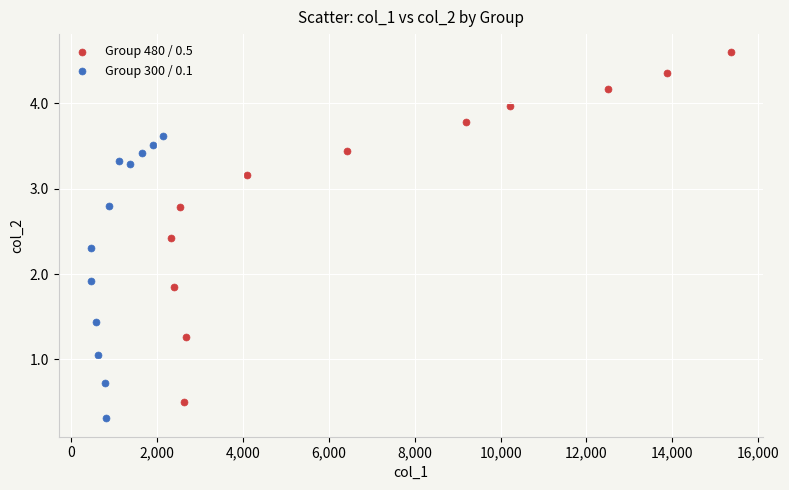

Which series contains the lowest Y value?

Group 300 / 0.1